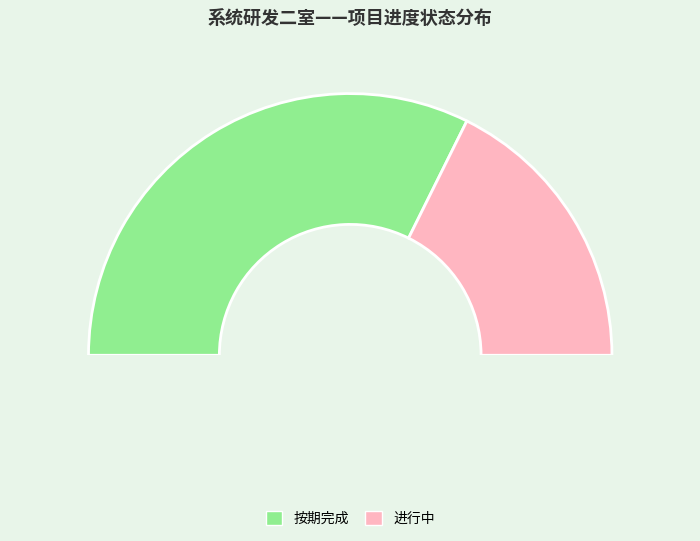

Is it true that 提前完成 is 0% of the pie?

True